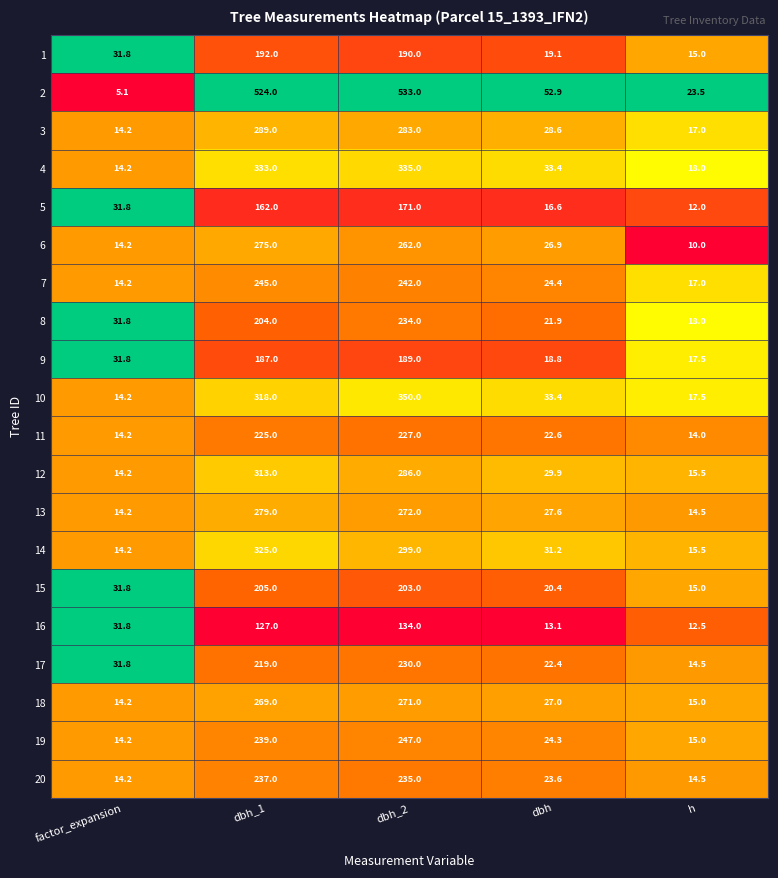

True or false: 17 has a value of 14.5 at h.

True